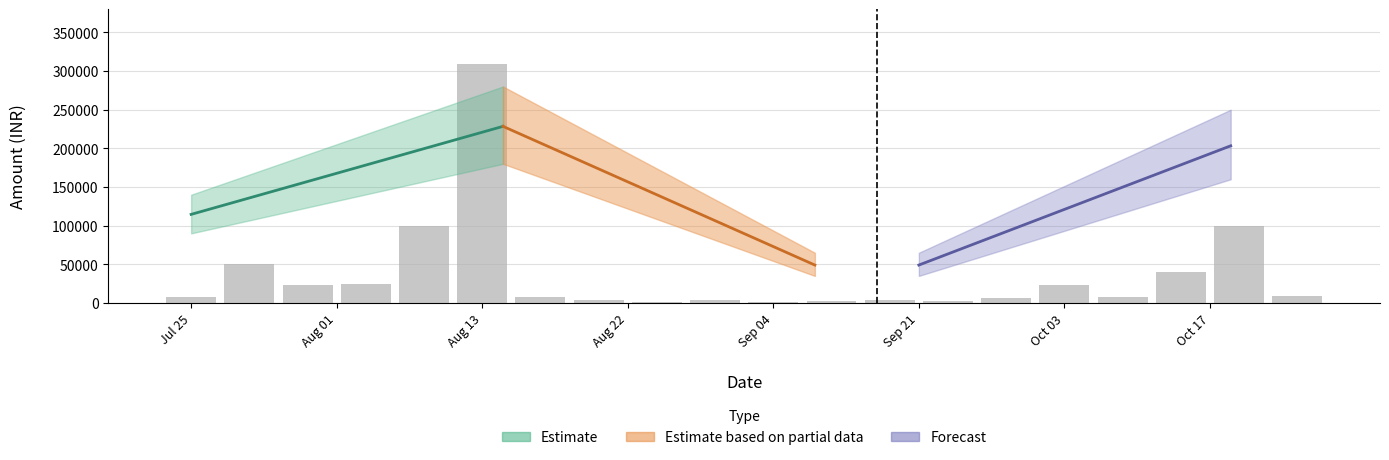

What is the minimum value shown in the chart?

1200